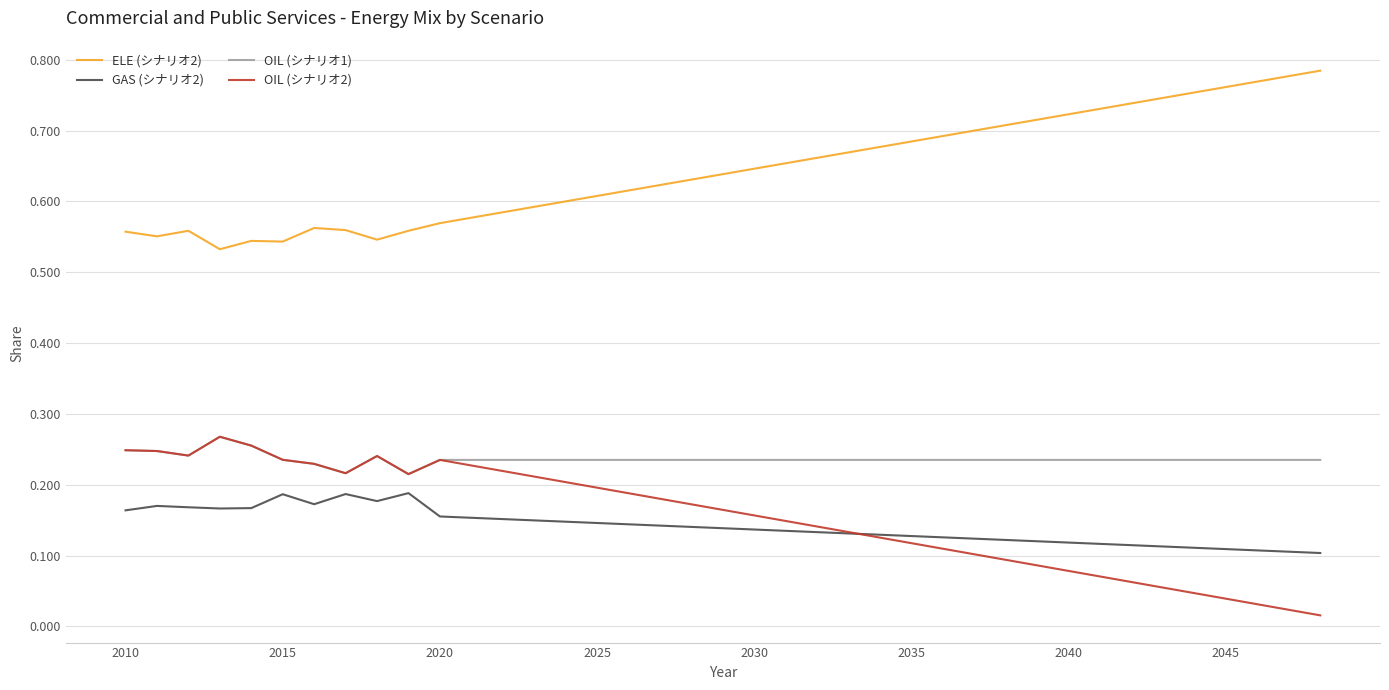

True or false: ELE (シナリオ2) and OIL (シナリオ1) intersect in this chart.

False